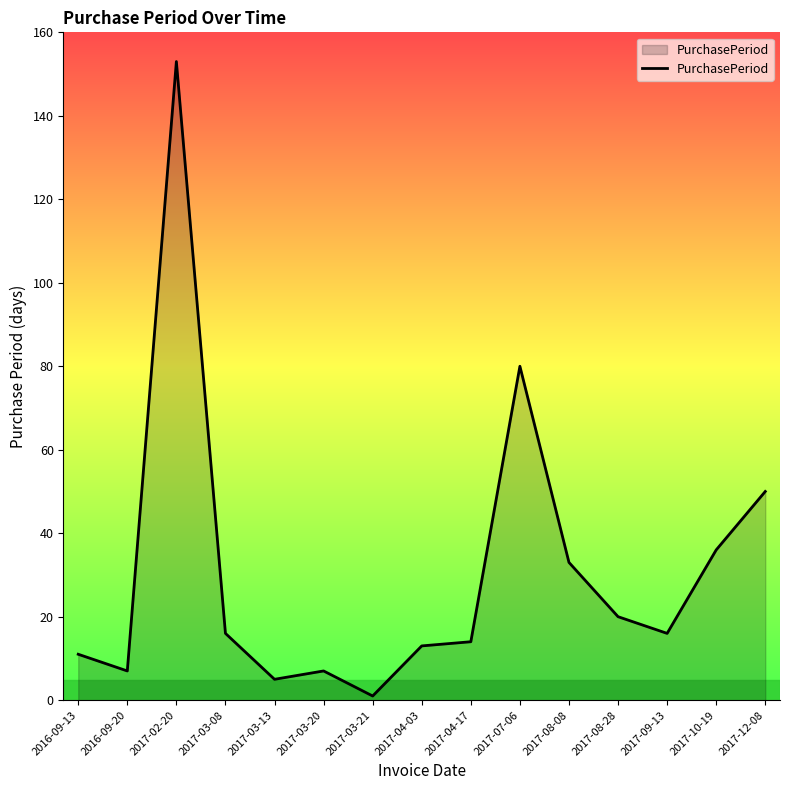

Reading left to right, transcribe all the data shown in this chart.

11	7	153	16	5	7	1	13	14	80	33	20	16	36	50